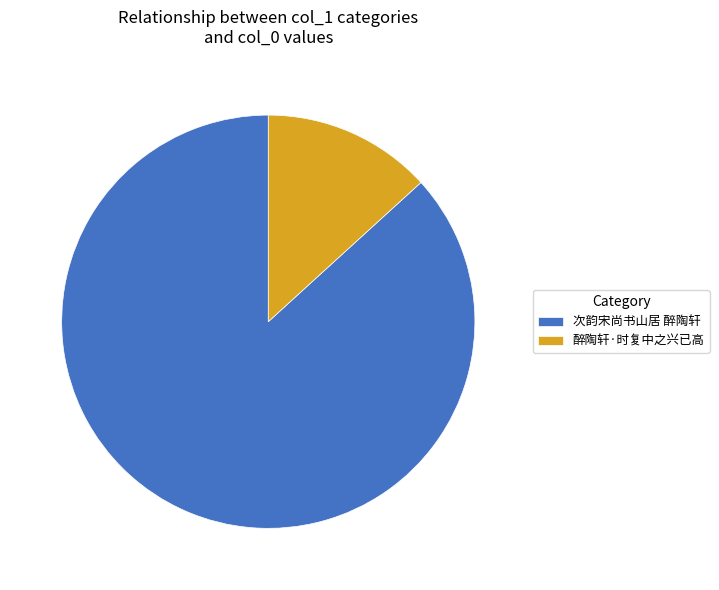

Do 次韵宋尚书山居 醉陶轩 and 醉陶轩·时复中之兴已高 together represent more than half of the pie?

Yes